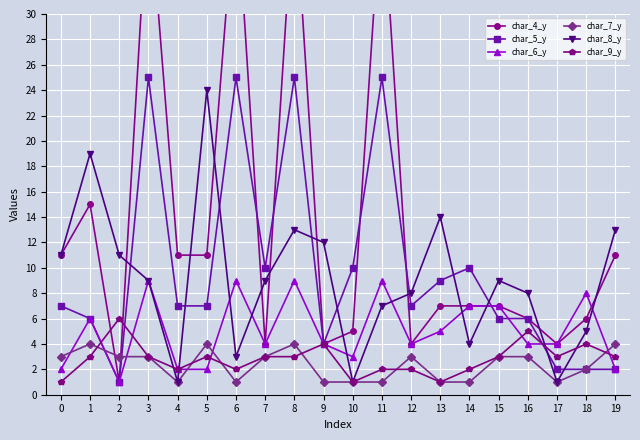

Which series has the widest spread of values?

char_4_y